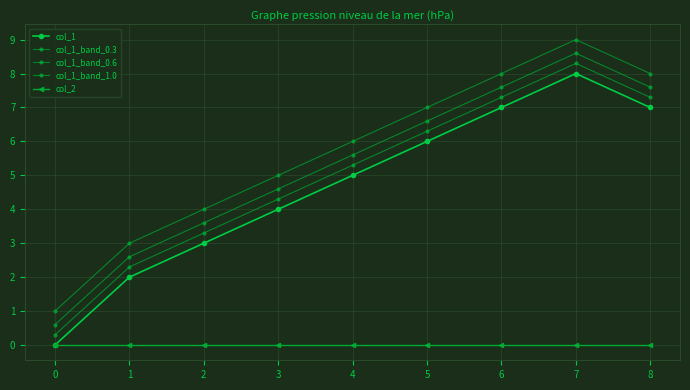

How many data points does each series have?

9